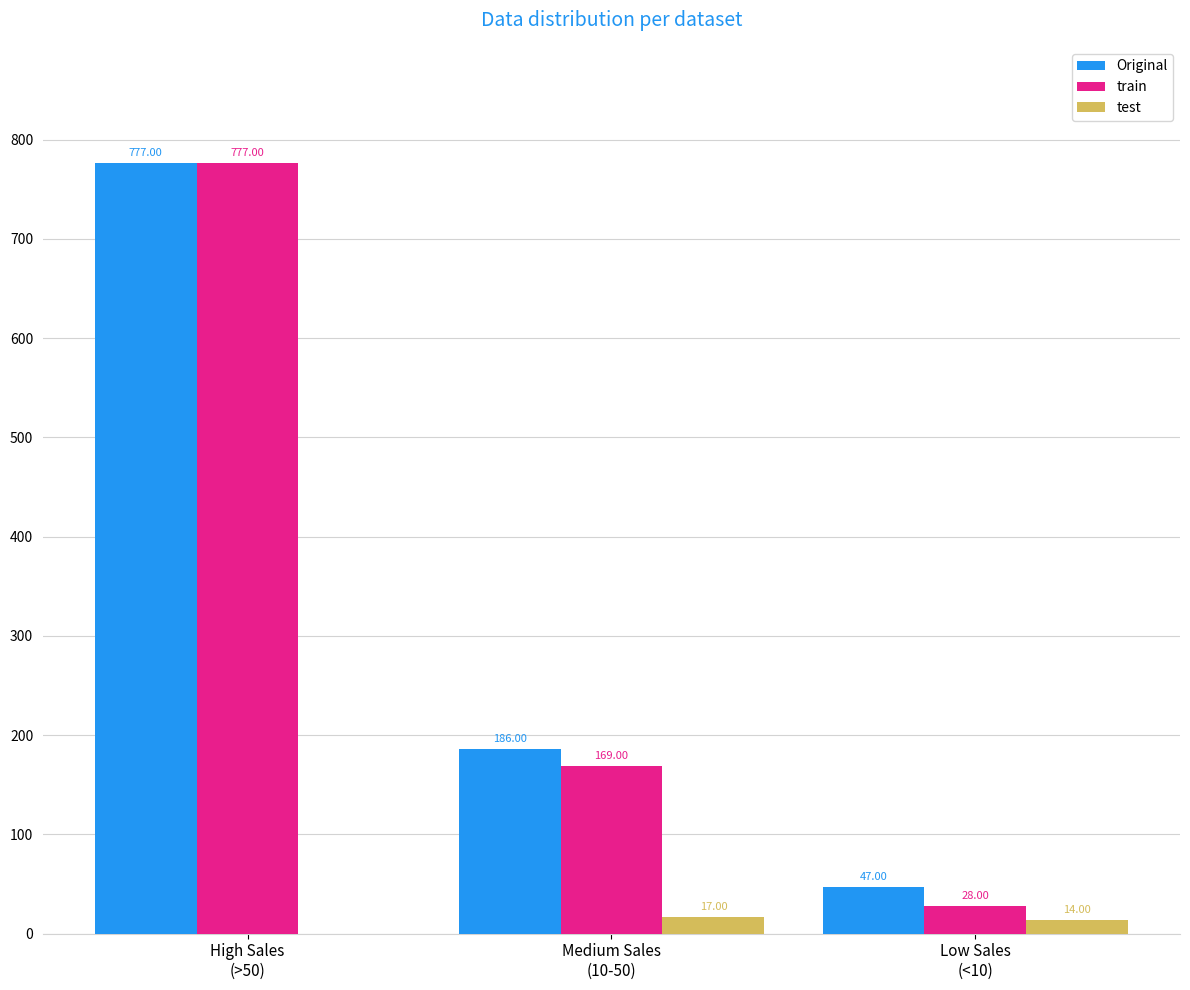

Which series has the largest total across all categories?

Original